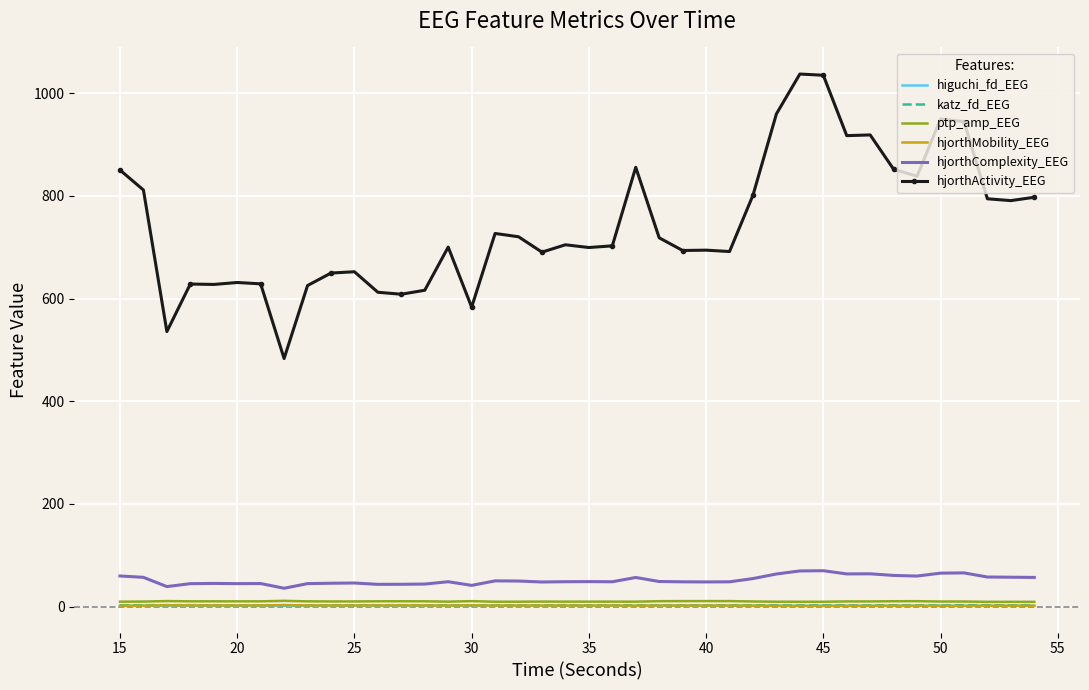

True or false: hjorthComplexity_EEG and higuchi_fd_EEG intersect in this chart.

False